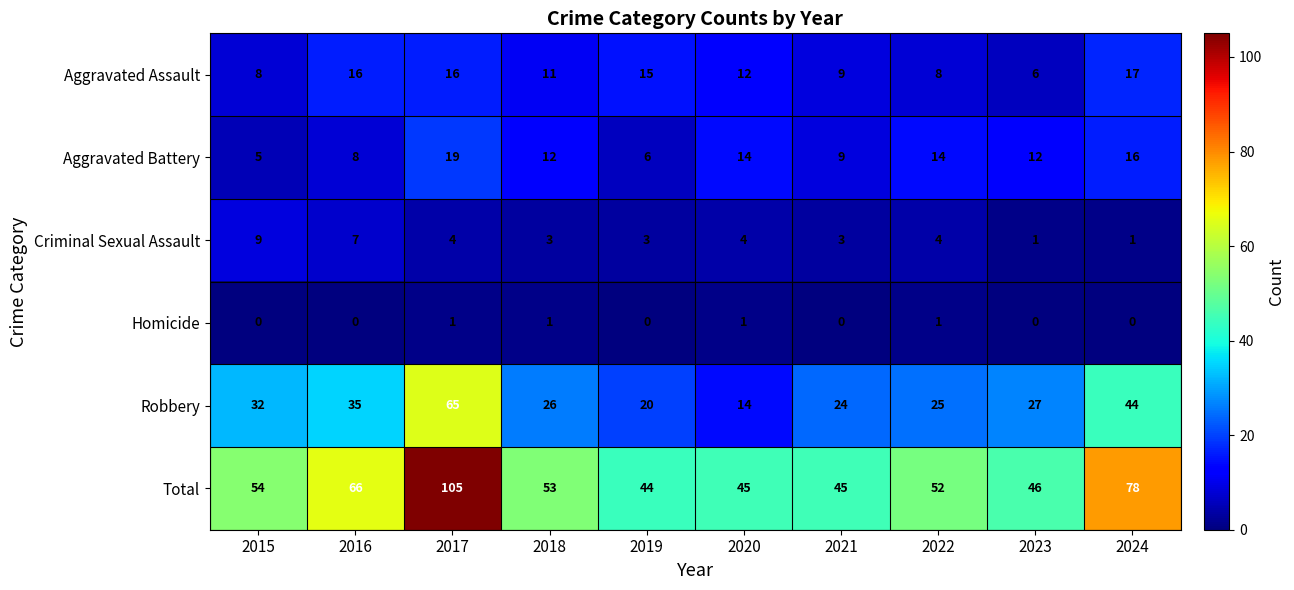

Where is Robbery nearest to the value 39?

2016